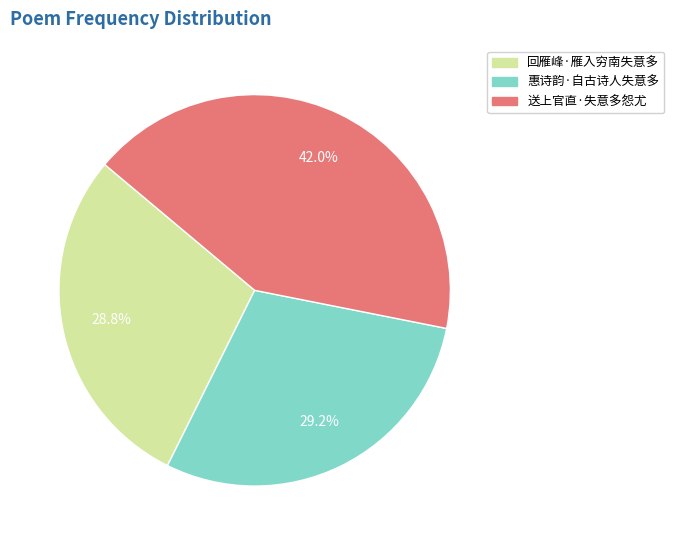

Is it true that 送上官直·失意多怨尤 is 42% of the pie?

True